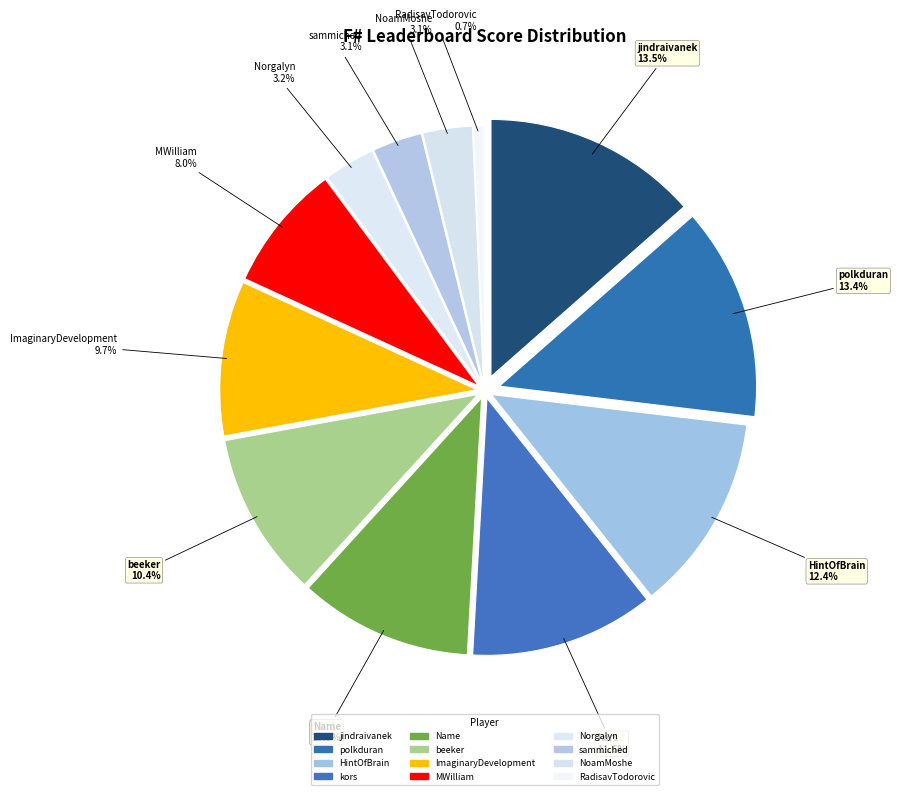

How many slices are in this pie chart?

12